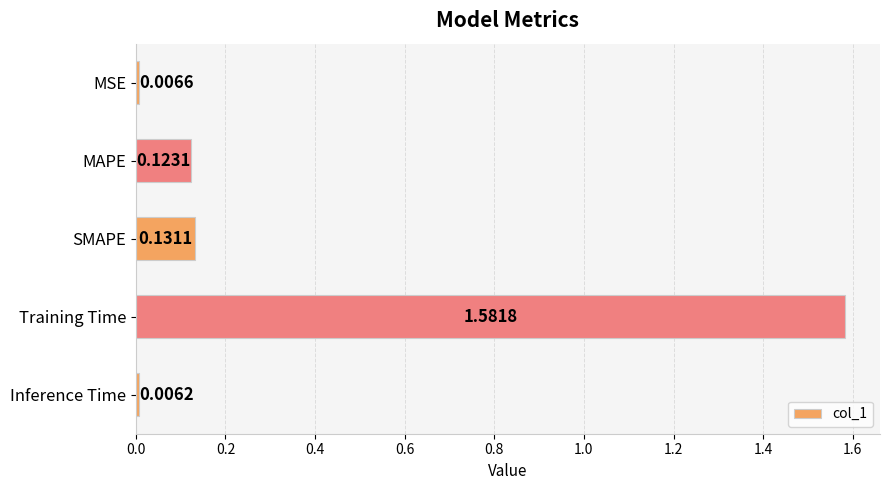

Where is the data nearest to the value 0?

Inference Time